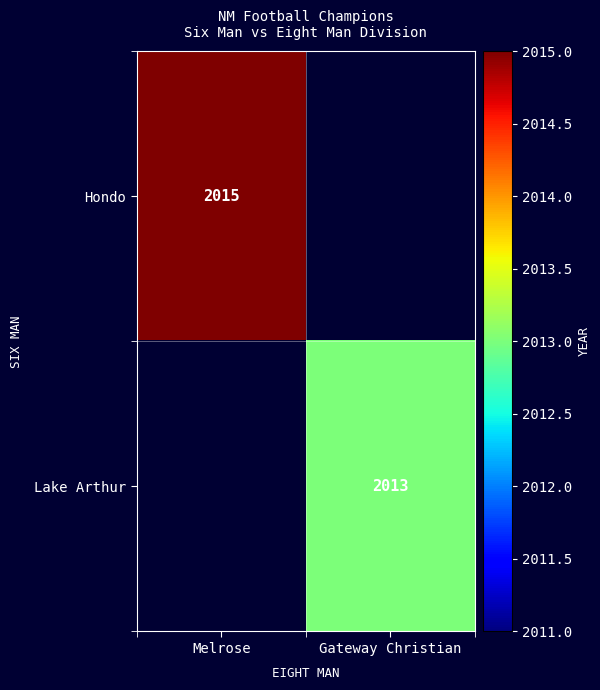

Is the value of Lake Arthur at Gateway Christian greater than the value of Hondo at Melrose?

No